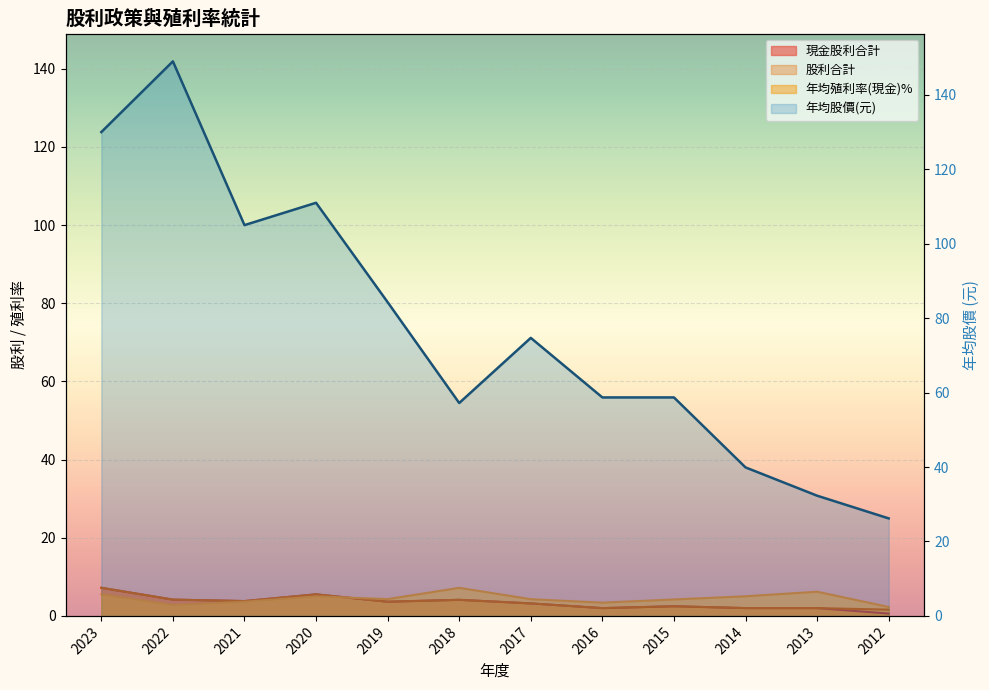

True or false: 股利合計 has a value of 7.2 at 2023.

True